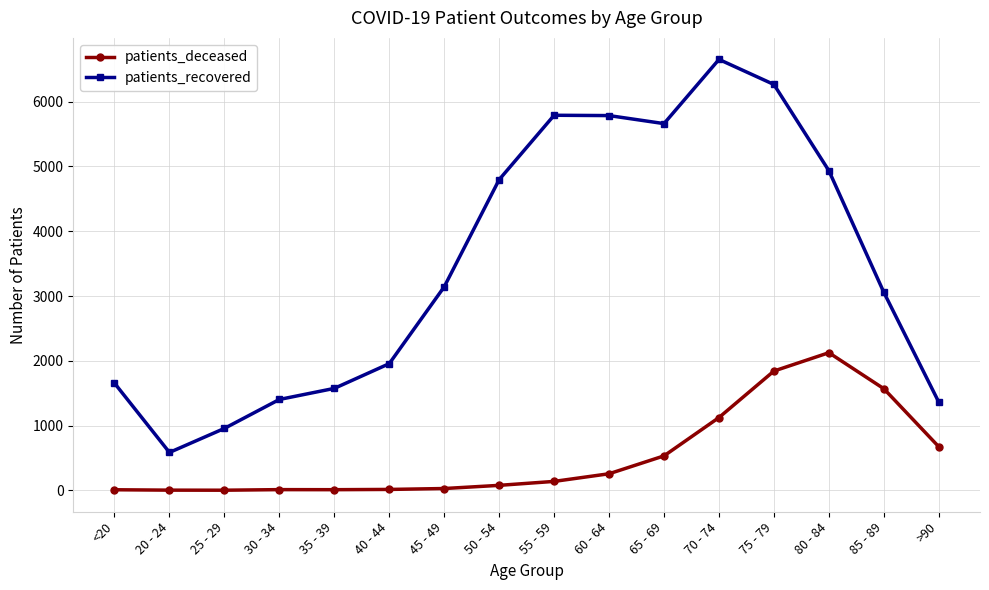

True or false: patients_deceased and patients_recovered intersect in this chart.

False